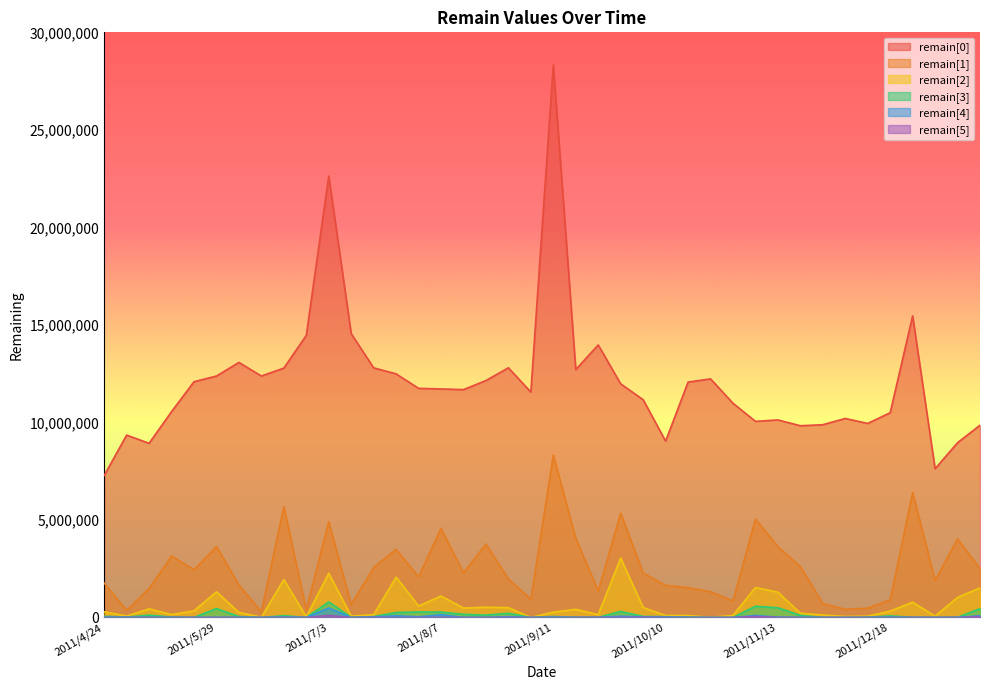

How many lines are shown in the chart?

6